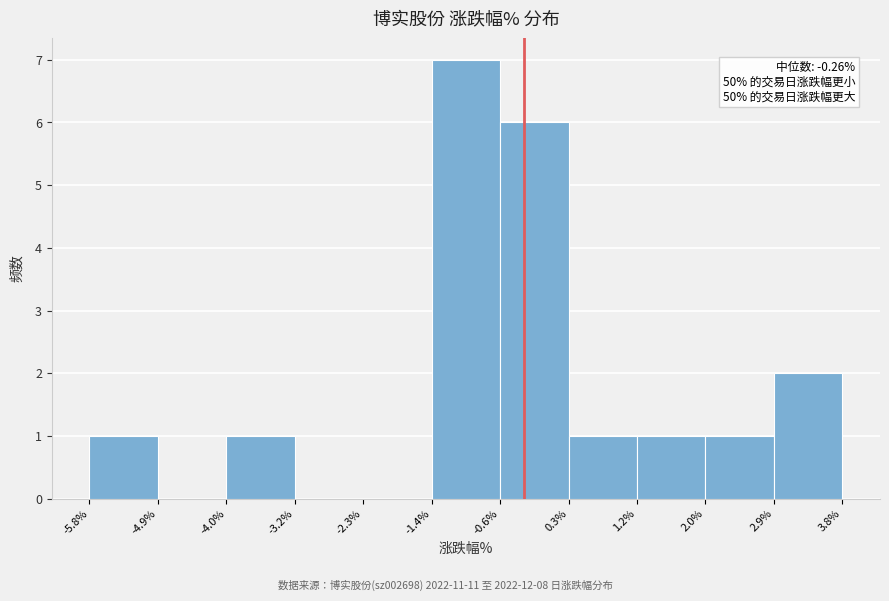

Which range on the x-axis has the tallest bar?

-1.4% to -0.6%